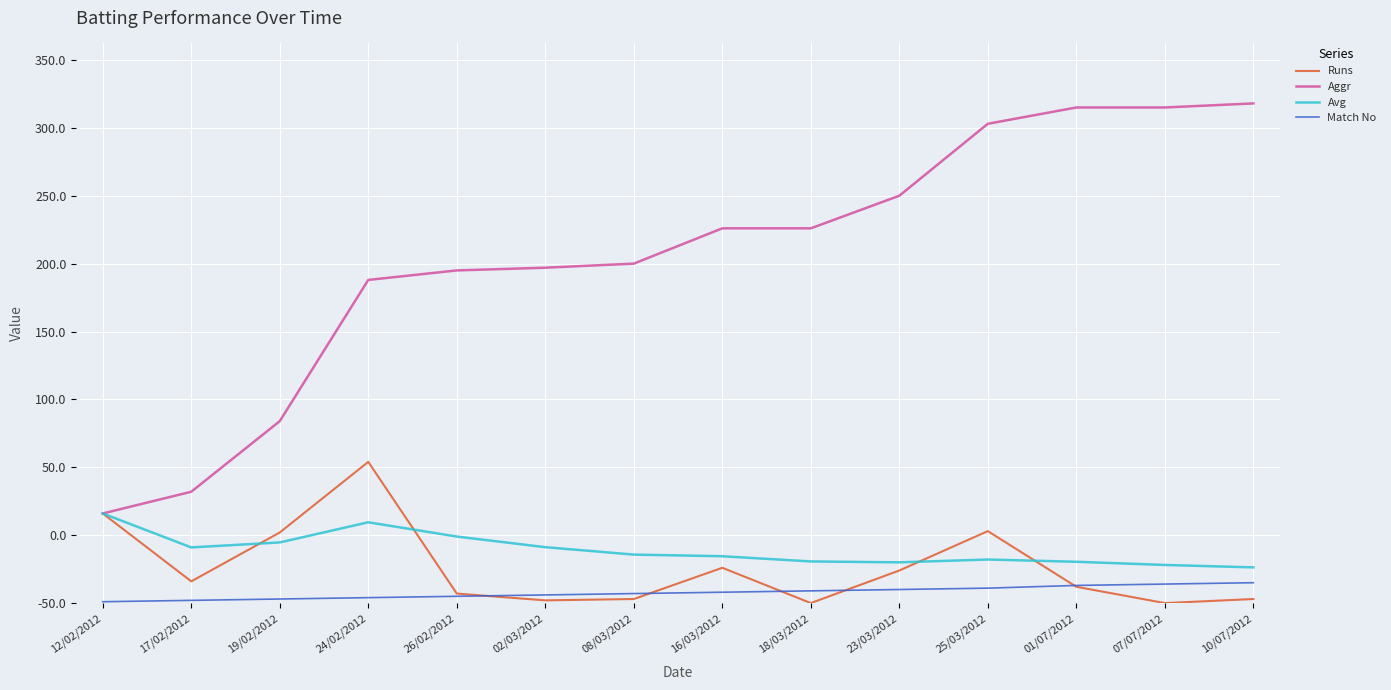

At which label does Match No reach its minimum?

12/02/2012